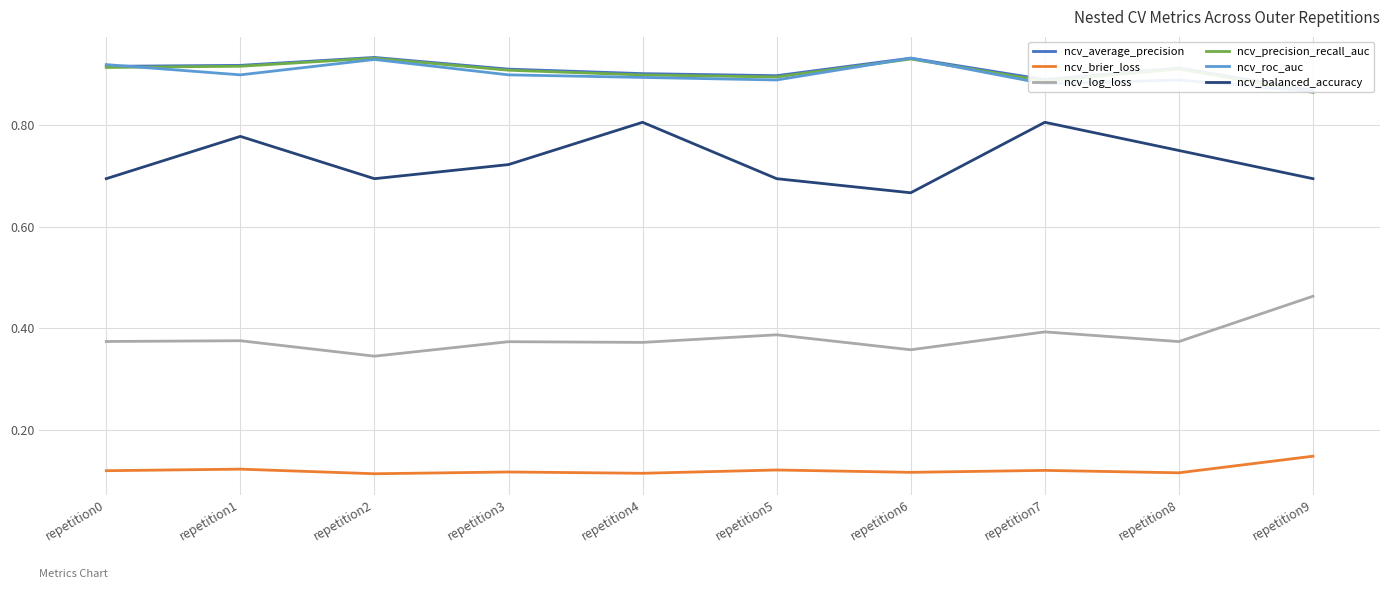

At which category is the sum across all series the highest?

repetition1